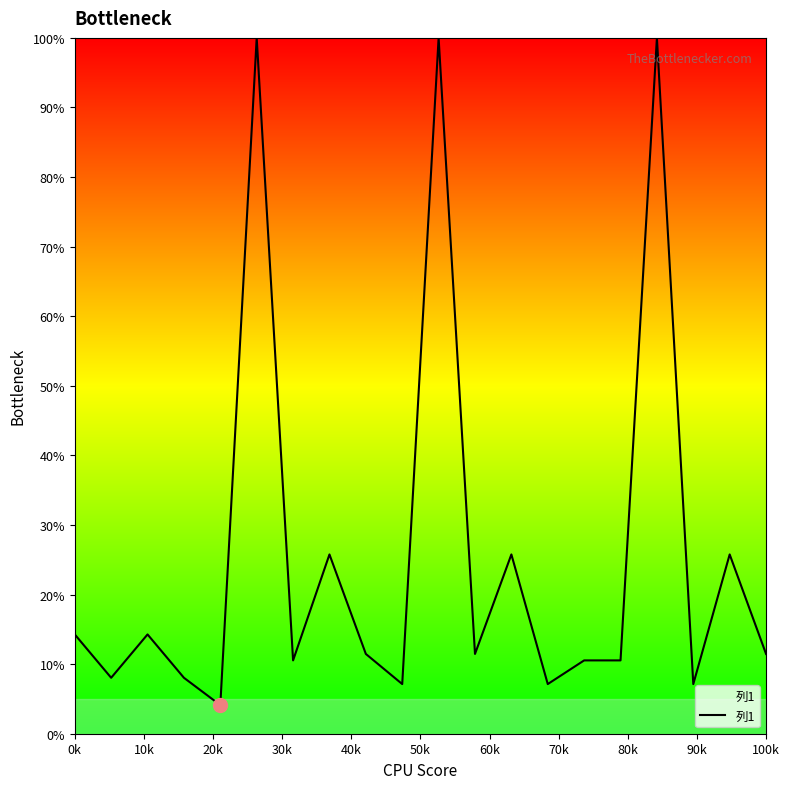

What is the smallest value displayed?

4.1